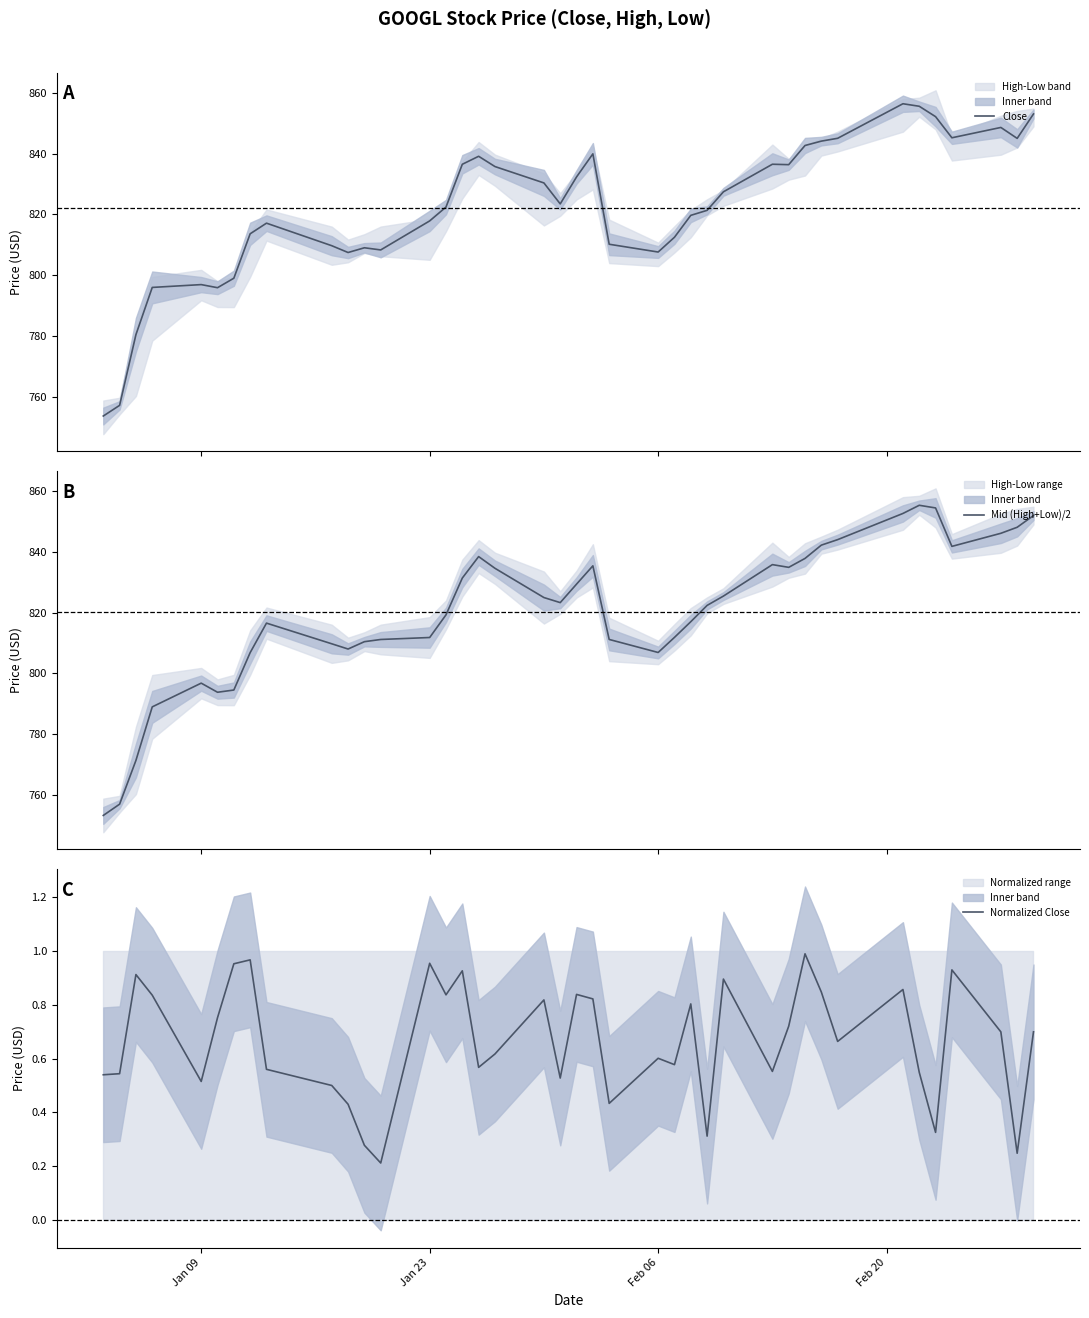

What is the maximum value for Close?

856.4